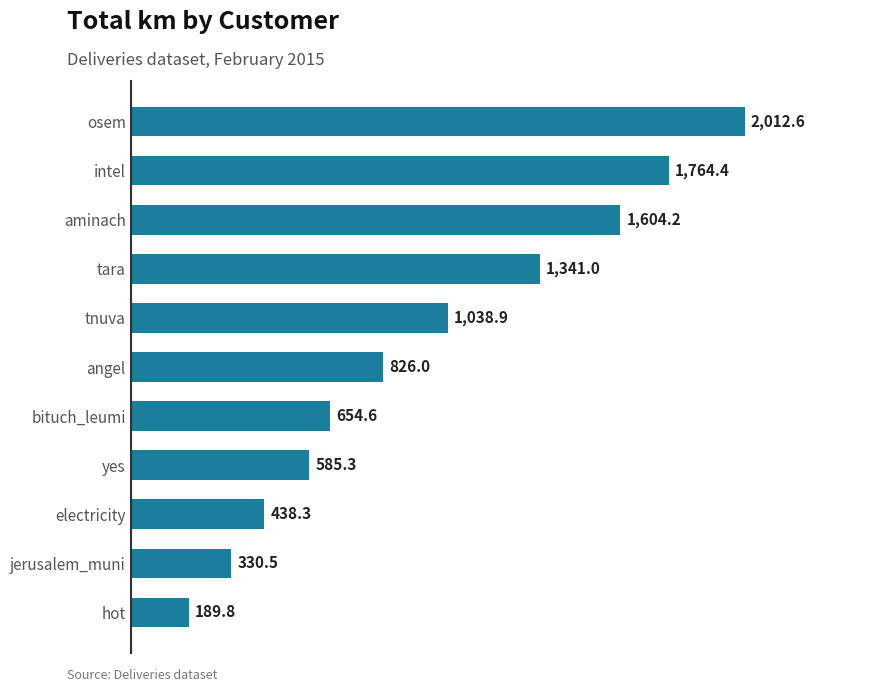

What is the change in value from osem to hot?

-1822.8